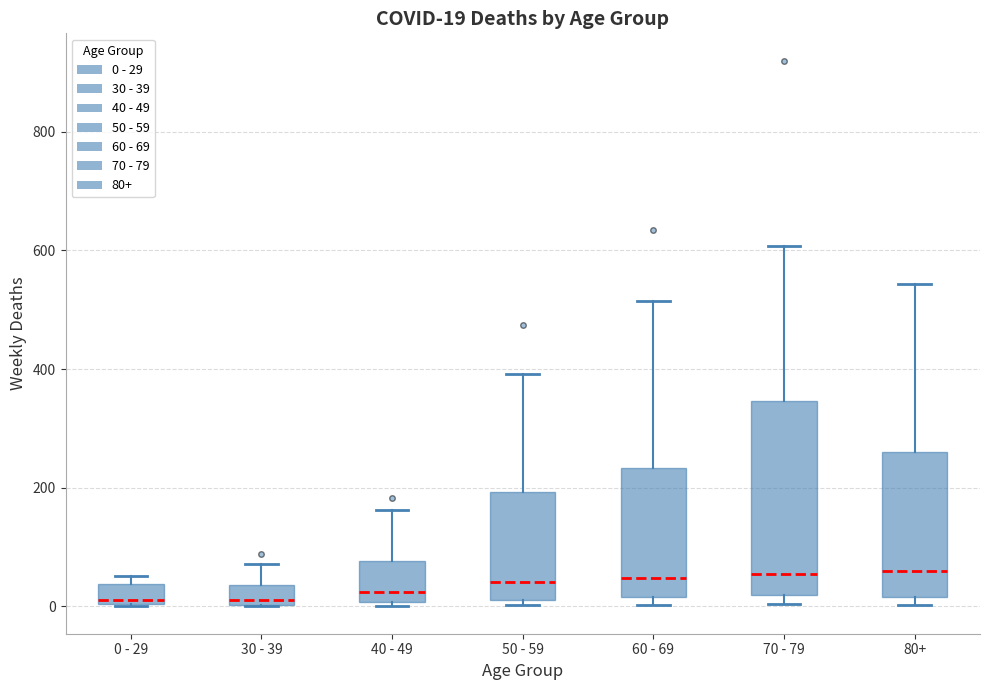

Comparing the boxes themselves (not the whiskers), which one is the tallest?

70 - 79